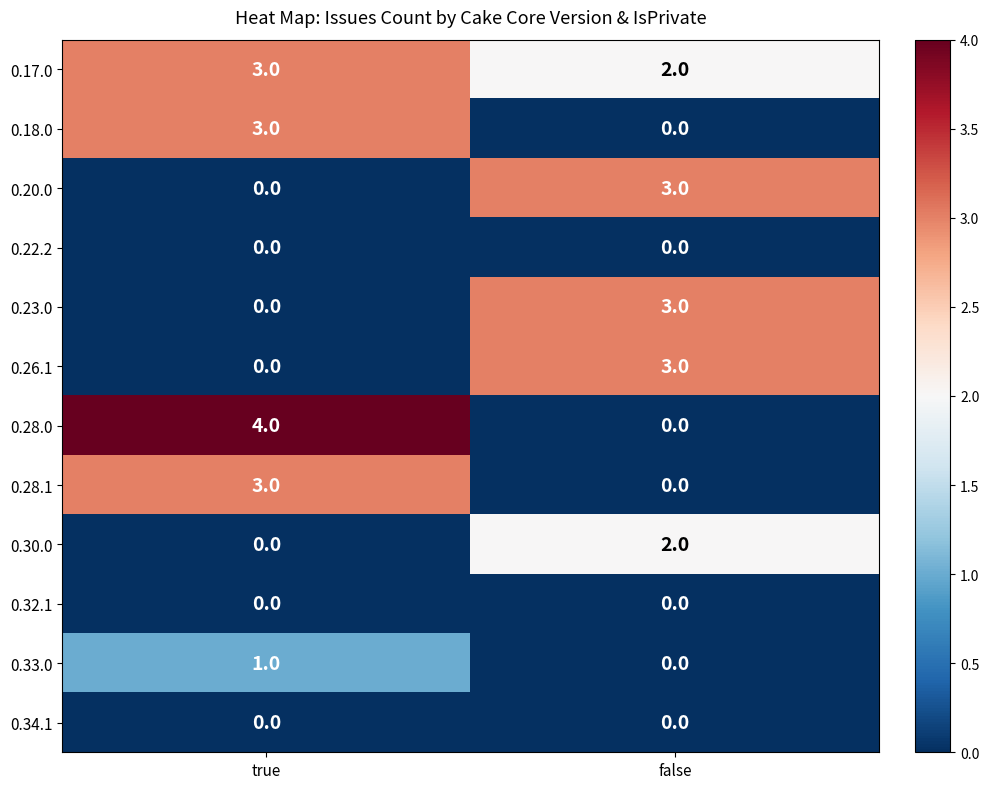

At which category is the sum across all series the highest?

true